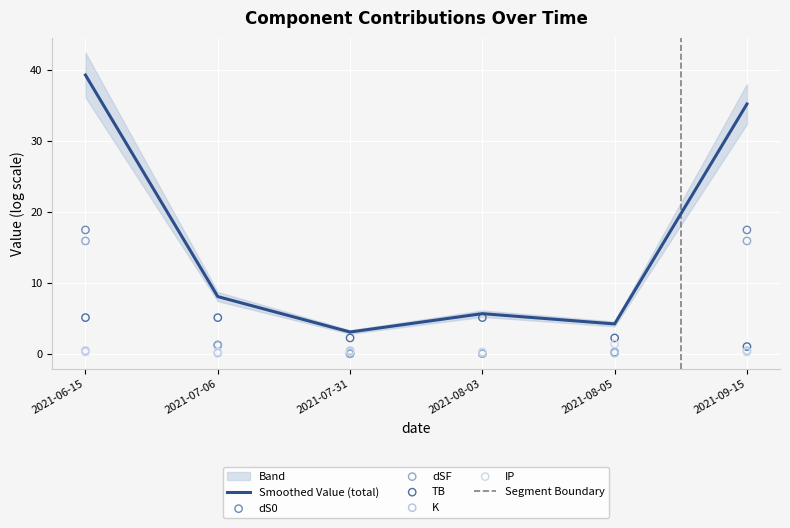

What is the total value across all series at 2021-07-31?

6.2